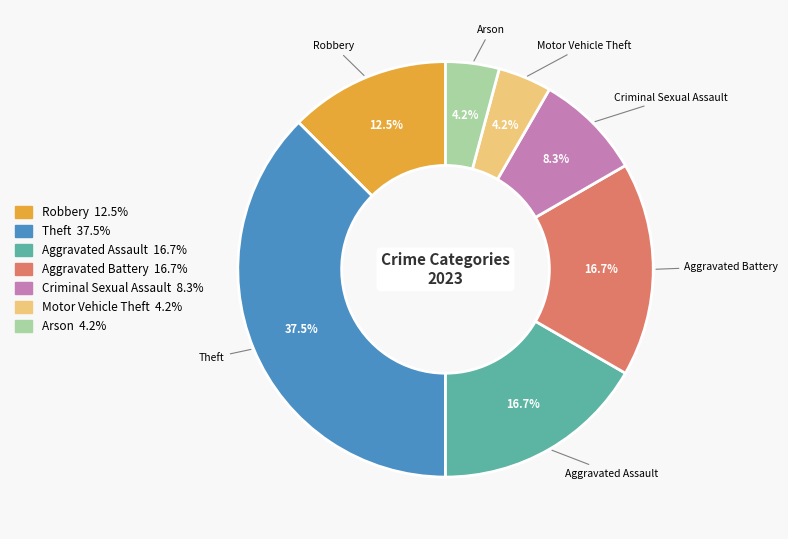

Does any single category account for the majority?

No